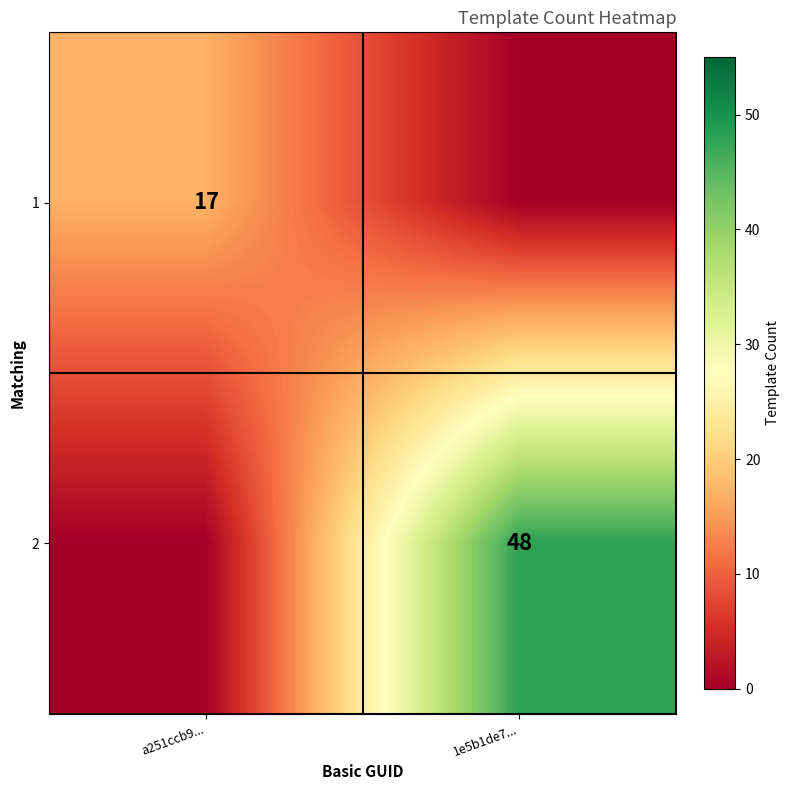

True or false: 1 has a value of 25 at a251ccb9....

False